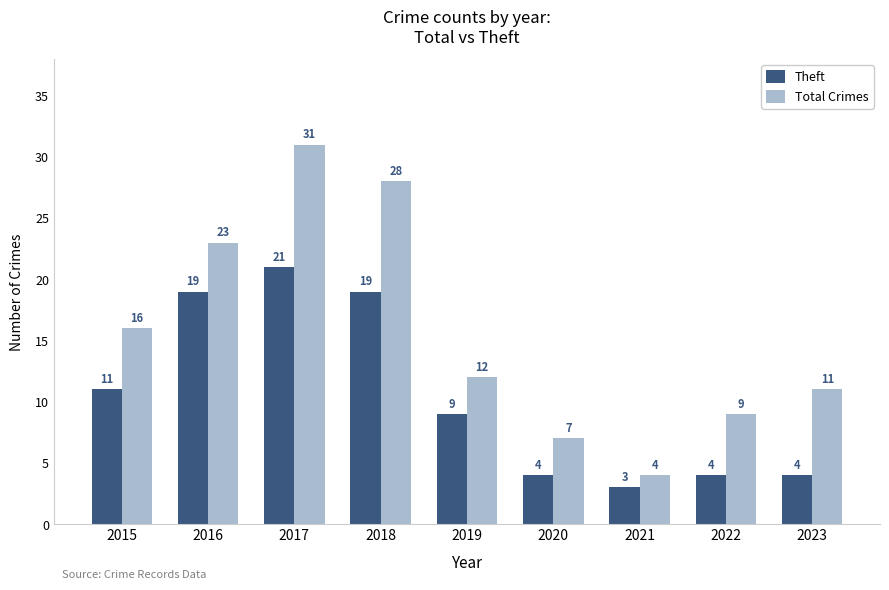

Are the bars horizontal?

No